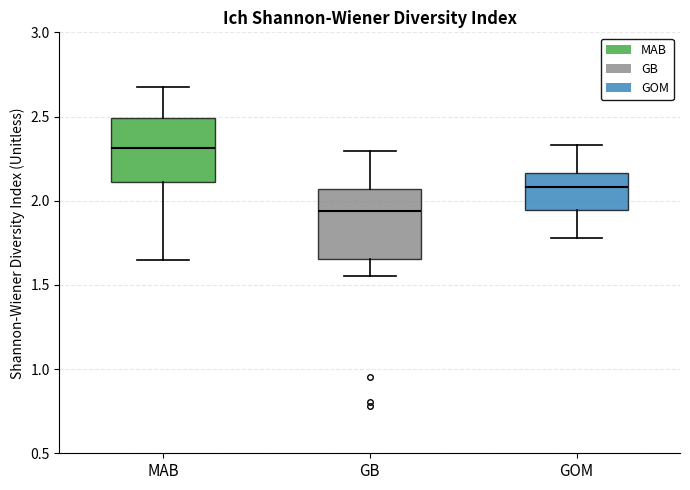

Where does the upper whisker of the box for GB end on the y-axis? The values are not printed on the chart, so give them approximately, as read against the axis.

2.30